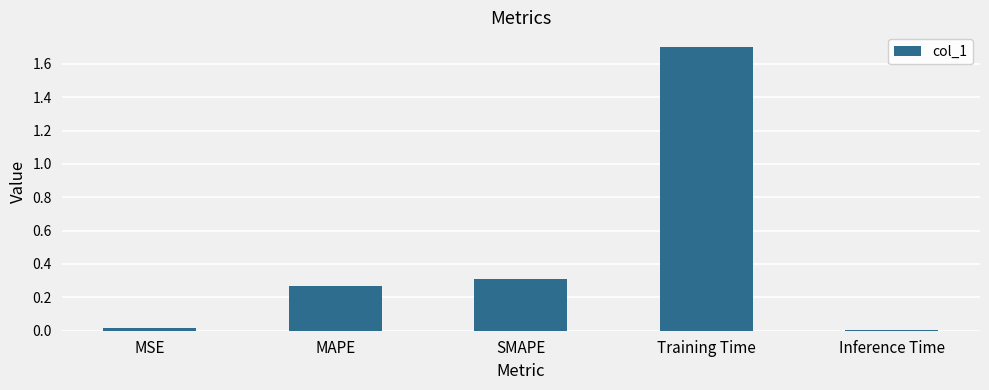

The value at Training Time is 1.7. True or false?

True